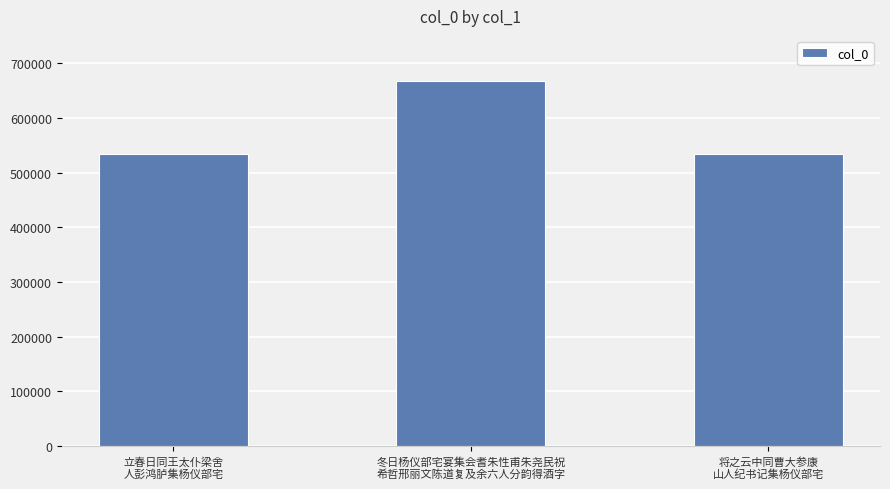

Are the bars horizontal?

No